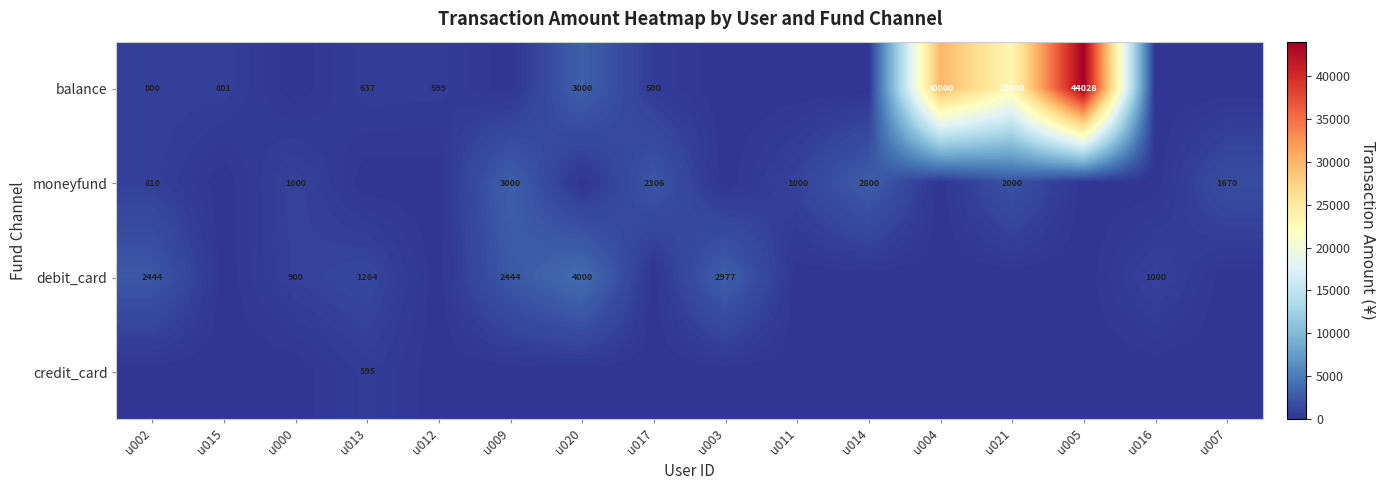

Is it true that debit_card equals 2977 at u003?

True